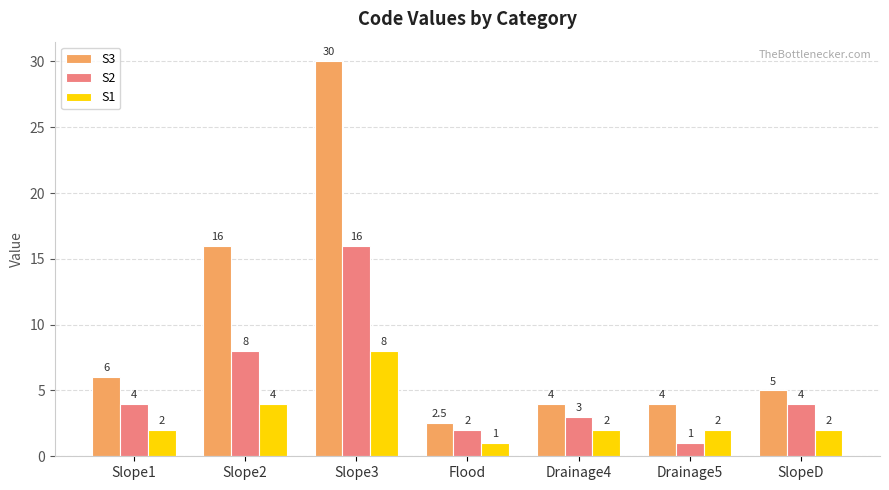

What is the sum of the S2 values at Drainage5 and Slope2?

9.0